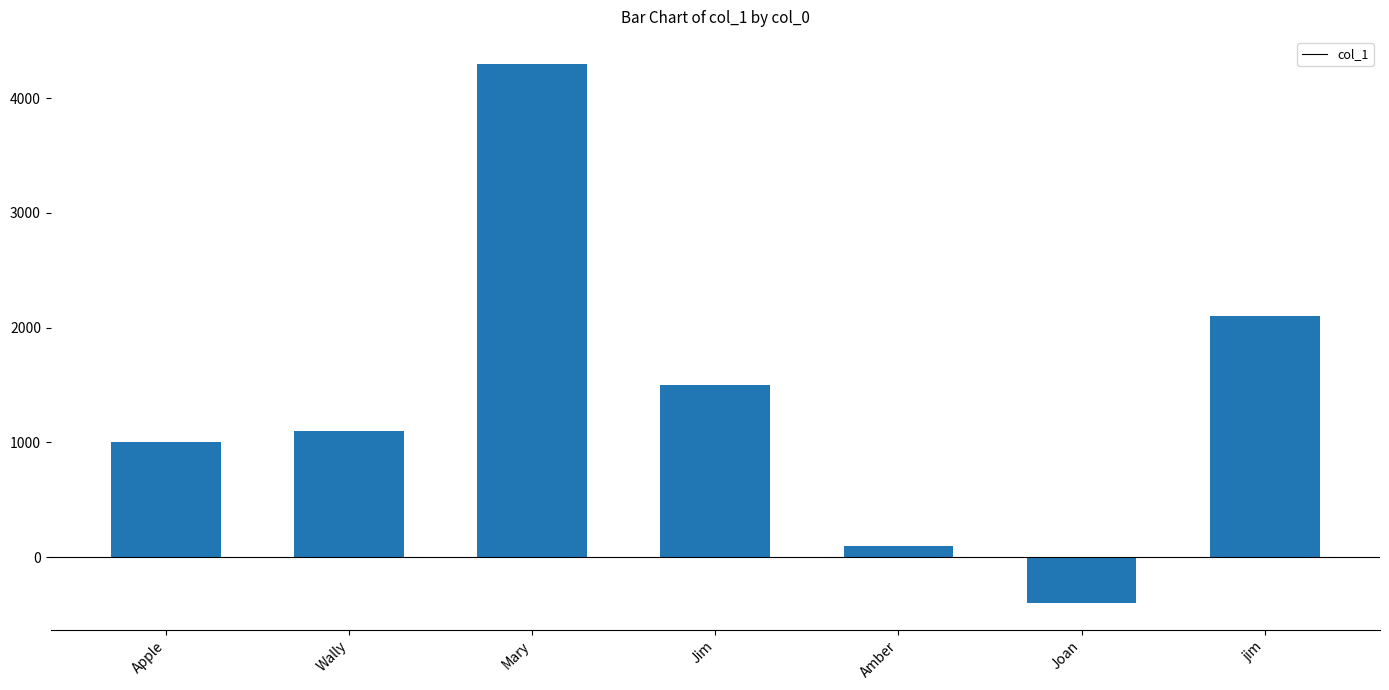

Rank the categories by value from lowest to highest.

Joan, Amber, Apple, Wally, Jim, jim, Mary